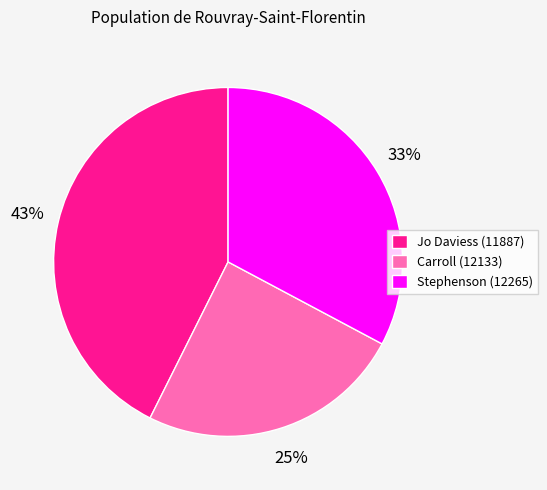

Combined, do Carroll (12133) and Stephenson (12265) account for over 50%?

Yes